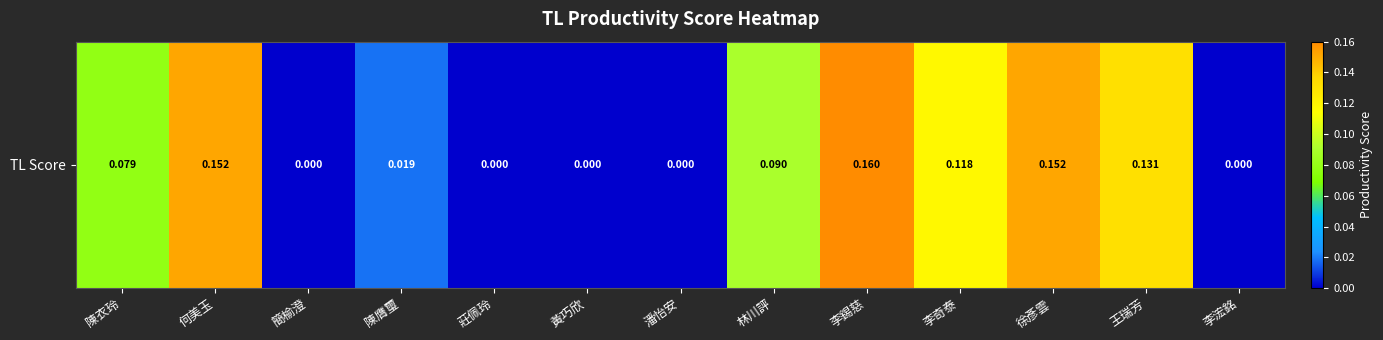

Reading left to right, what are all the values shown in this chart?

0.1	0.2	0.0	0.0	0.0	0.0	0.0	0.1	0.2	0.1	0.2	0.1	0.0